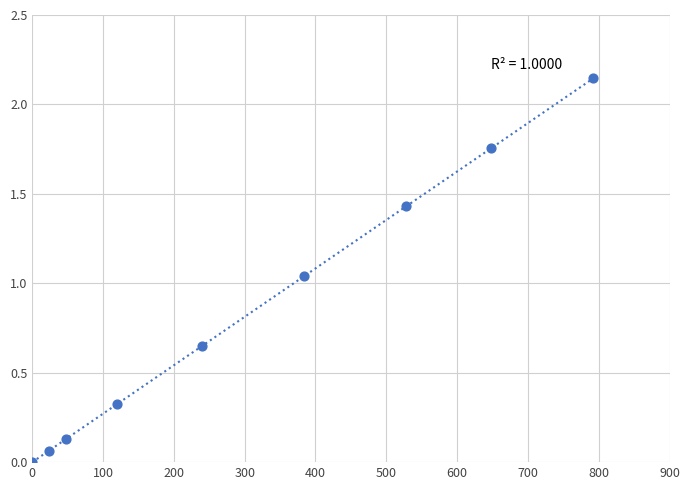

What is the average Y value?

0.8